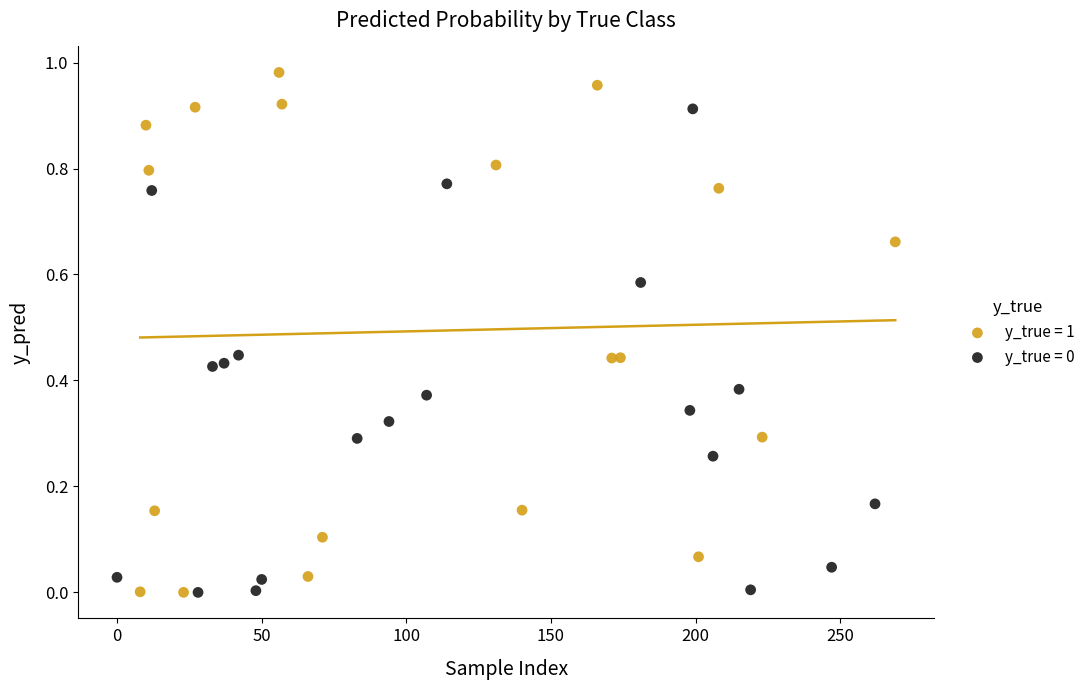

Which series contains the highest Y value?

y_true = 1